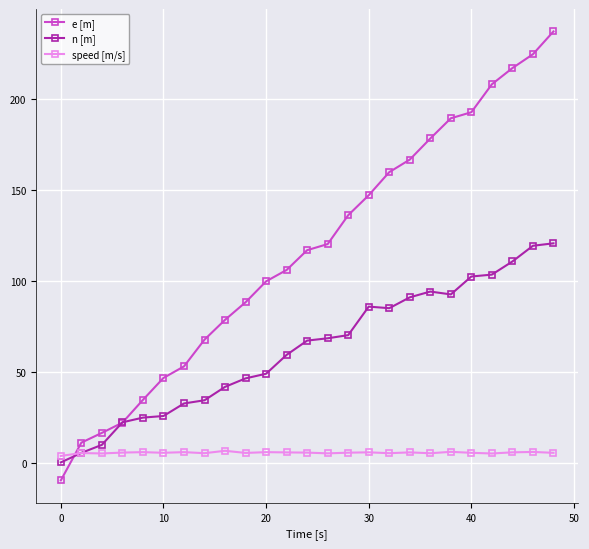

True or false: speed [m/s] and e [m] intersect in this chart.

True